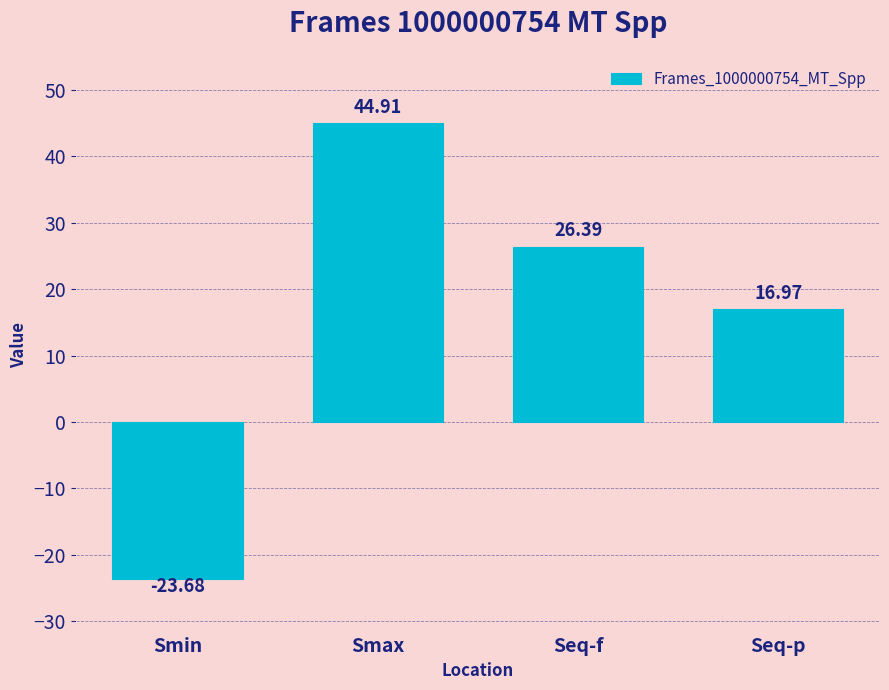

What is the minimum value shown in the chart?

-23.7